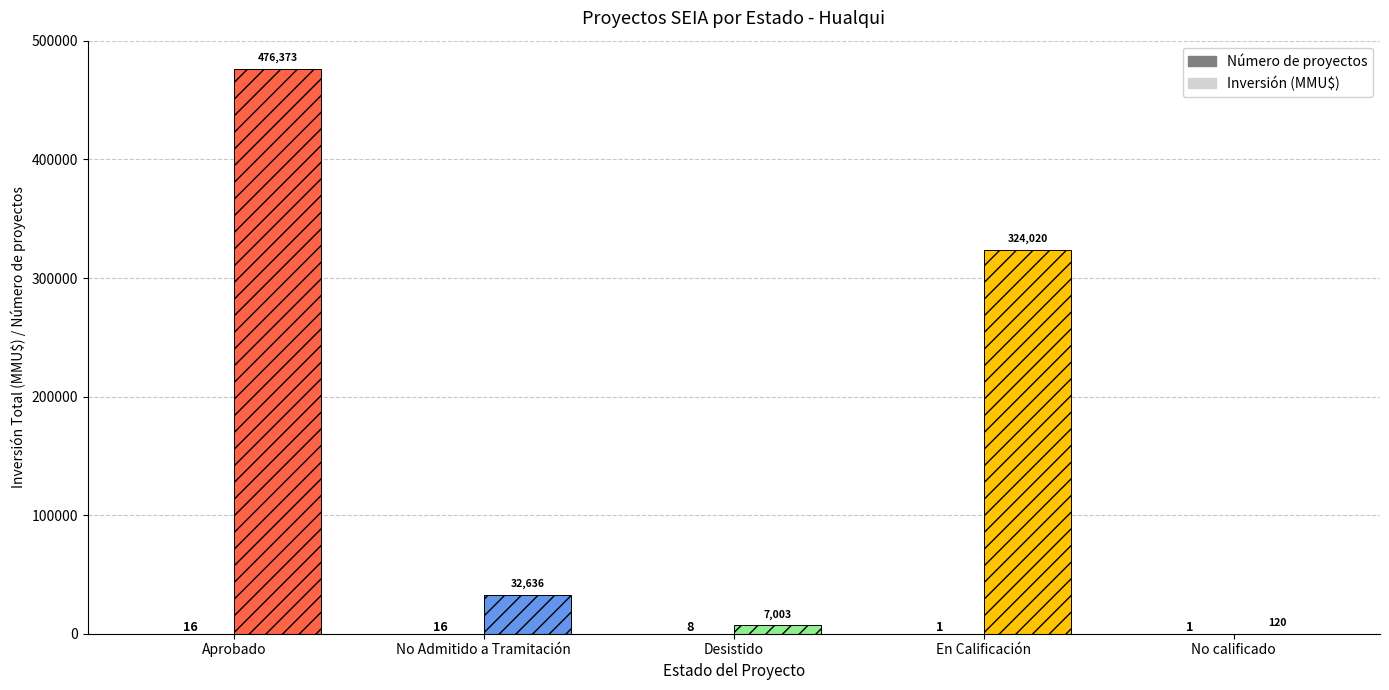

What is the total value across all series at No calificado?

121